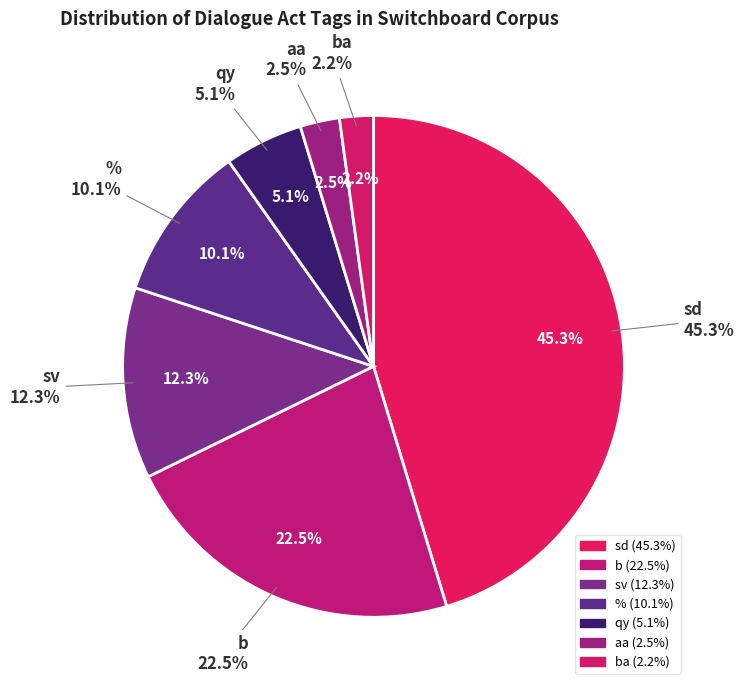

To the nearest percent, what percentage of the pie is ba?

2%